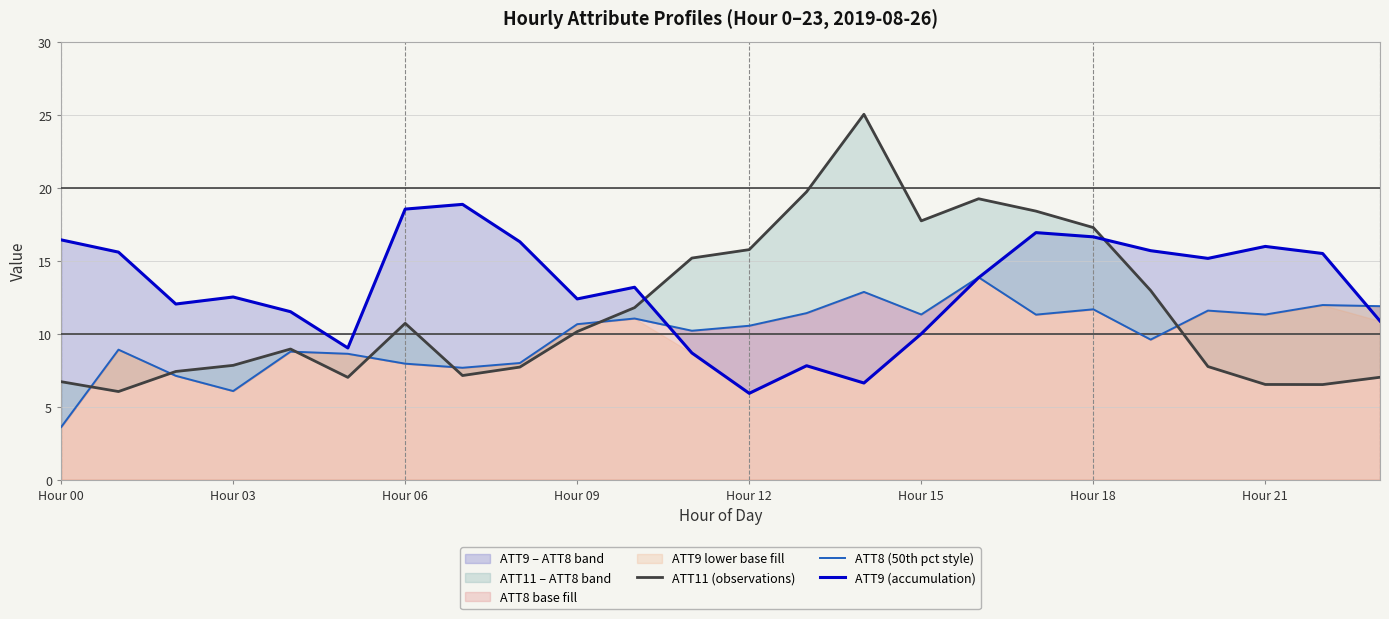

What position from the left is 13?

14